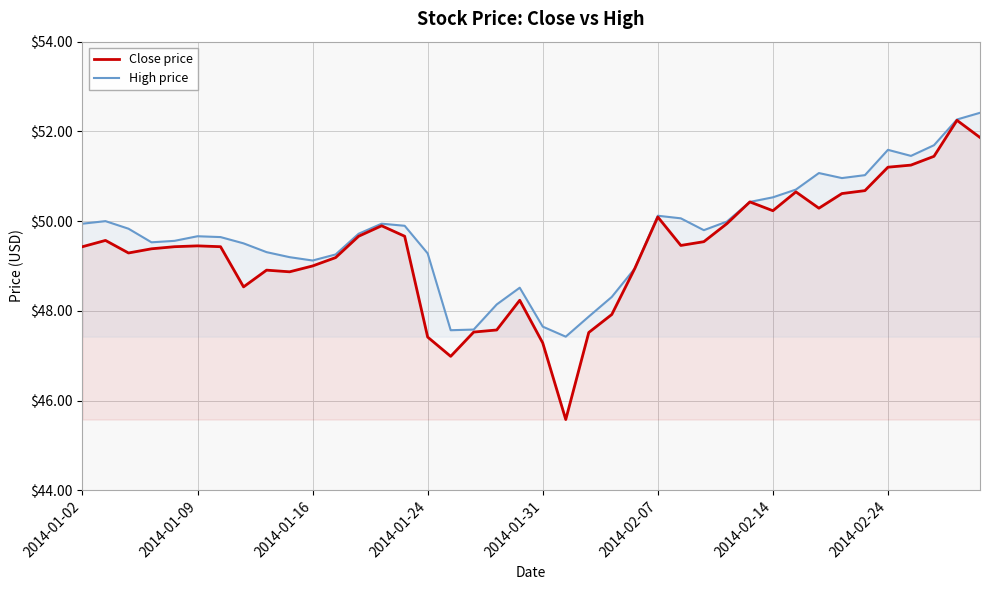

Which series has the largest range (max minus min)?

Close price